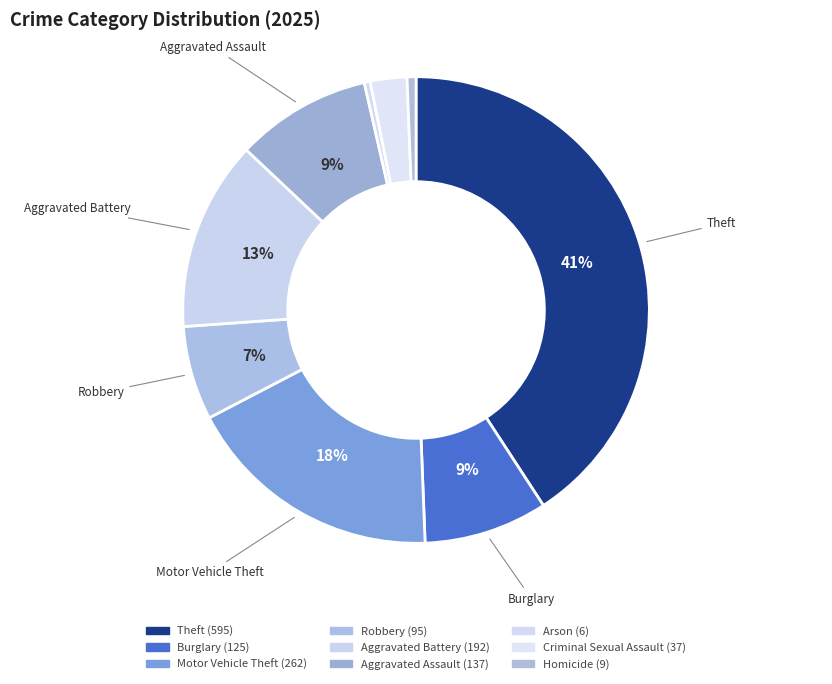

How many slices are in this pie chart?

9